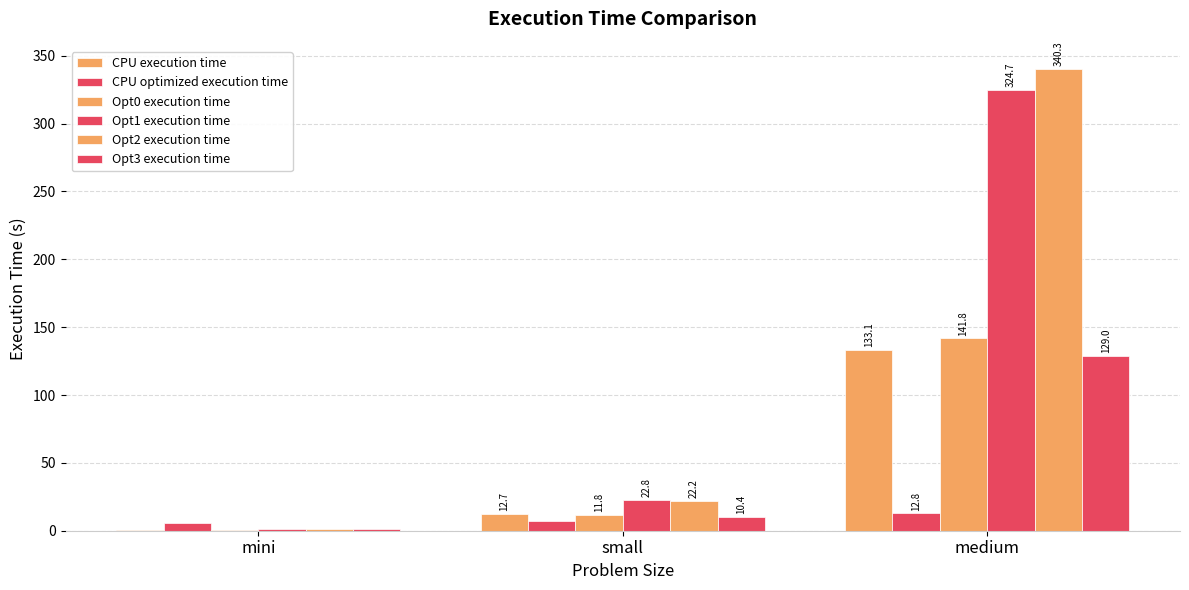

What is the approximate value of Opt1 execution time at mini?

1.2